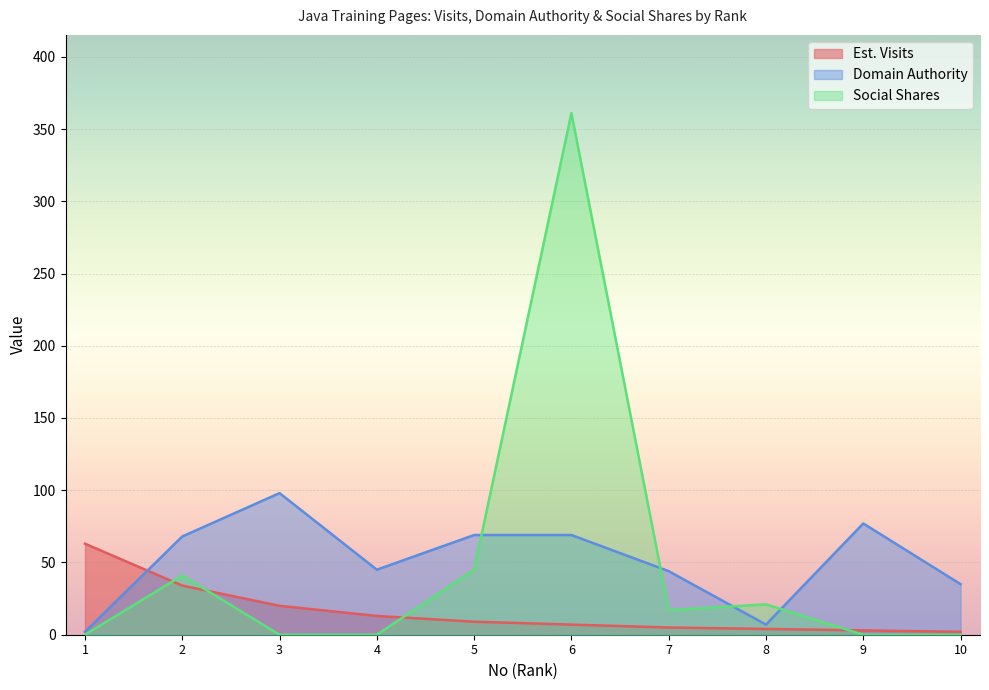

At how many categories does at least one series exceed 134?

1